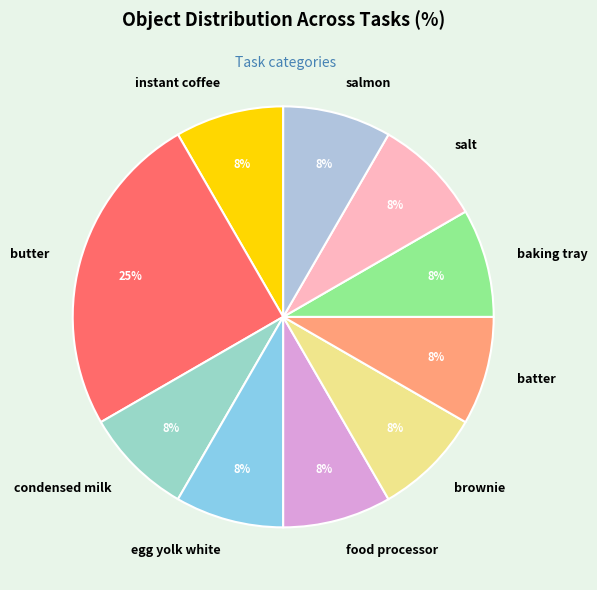

Is it true that brownie is 8% of the pie?

True